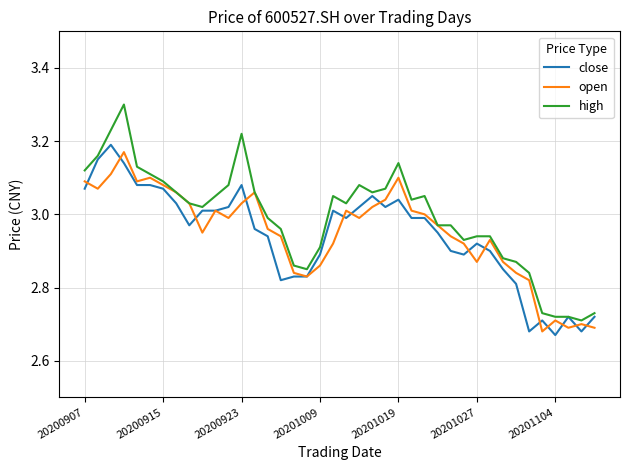

Which series has the largest total across all categories?

high